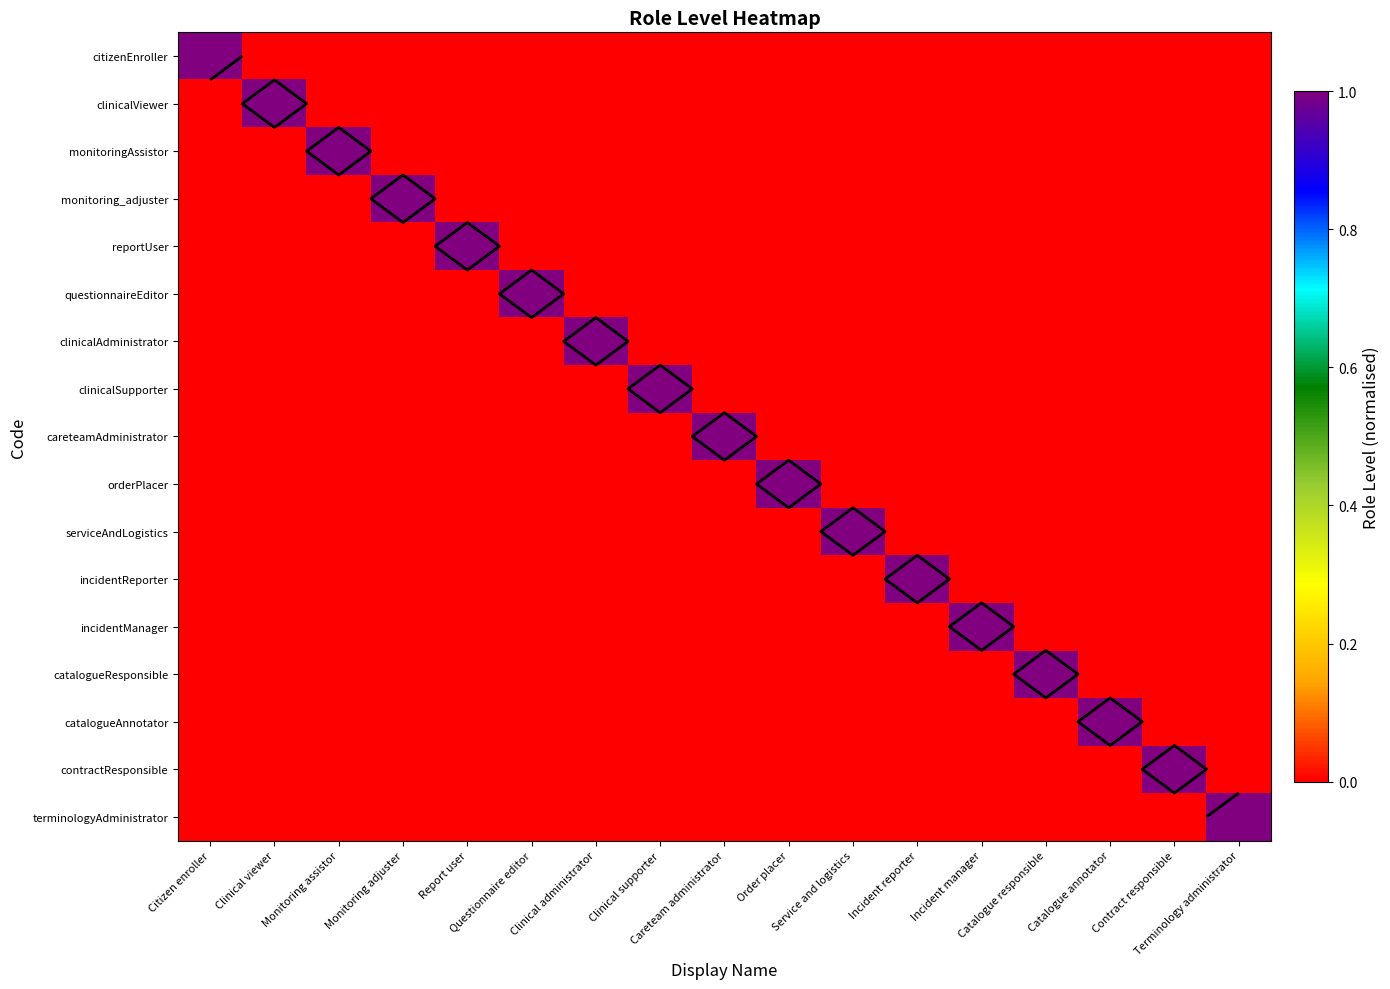

List the series in order of their peak value, highest first.

citizenEnroller, clinicalViewer, monitoringAssistor, monitoring_adjuster, reportUser, questionnaireEditor, clinicalAdministrator, clinicalSupporter, careteamAdministrator, orderPlacer, serviceAndLogistics, incidentReporter, incidentManager, catalogueResponsible, catalogueAnnotator, contractResponsible, terminologyAdministrator